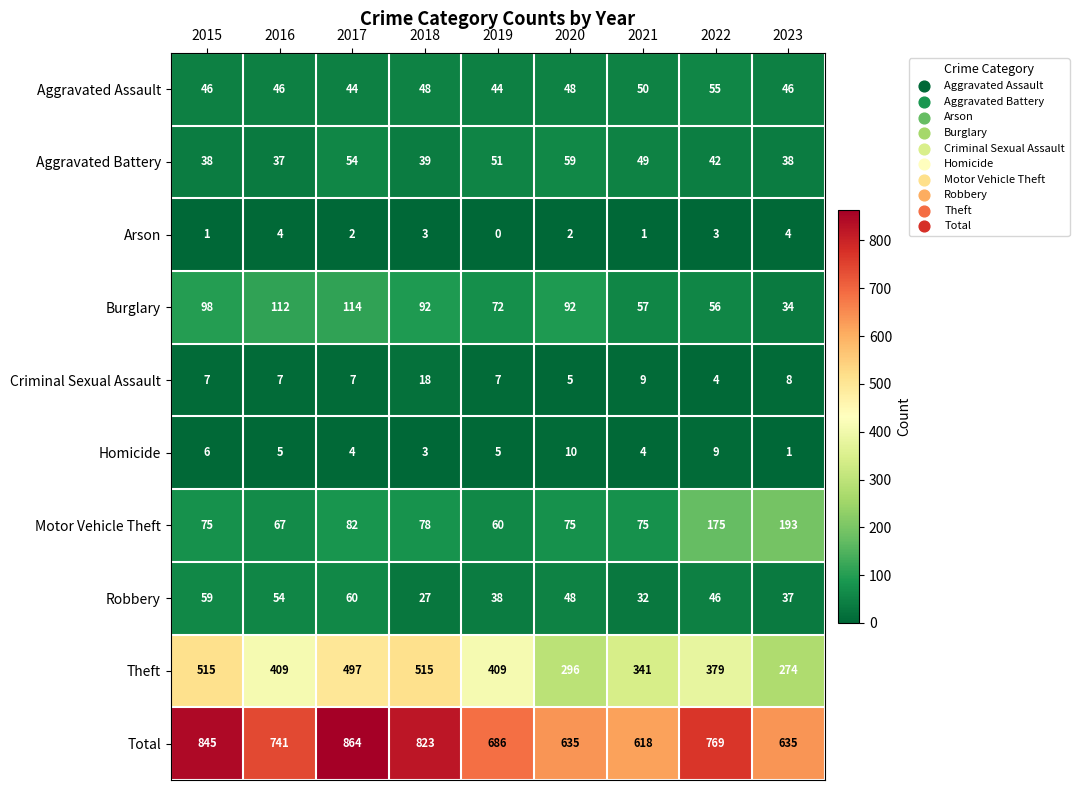

What is the greatest value displayed?

864